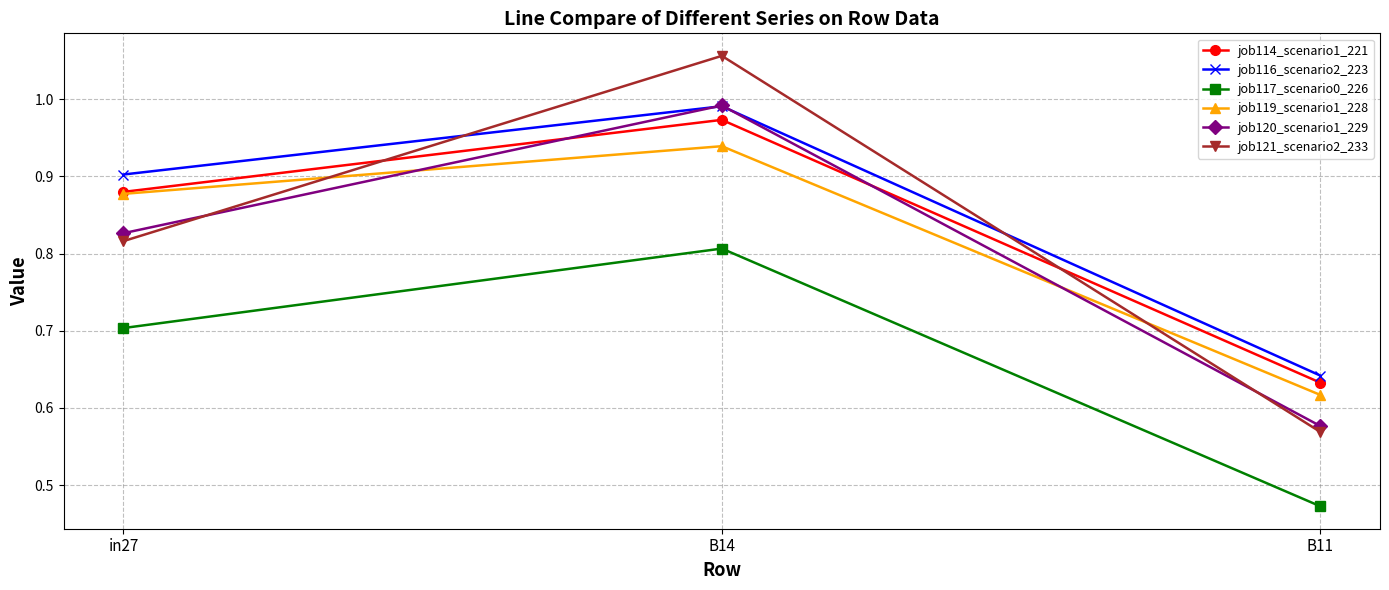

Which series has the largest total across all categories?

job116_scenario2_223